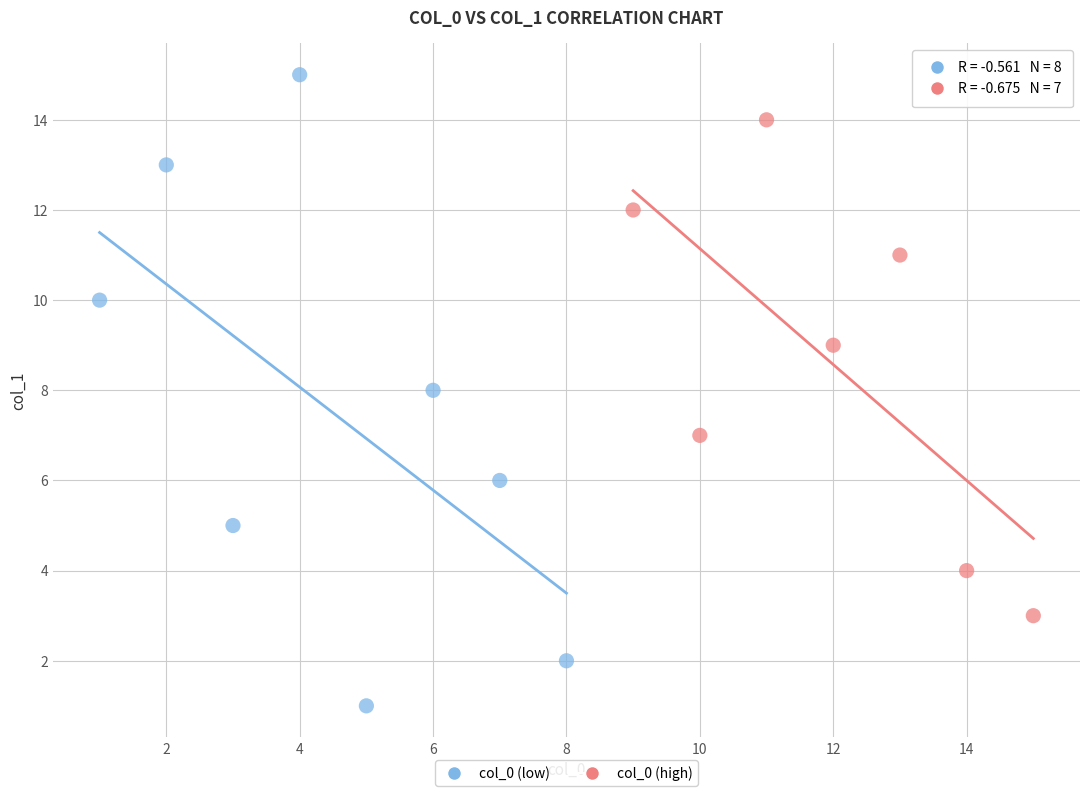

Which series reaches the maximum Y coordinate?

col_0 (low)